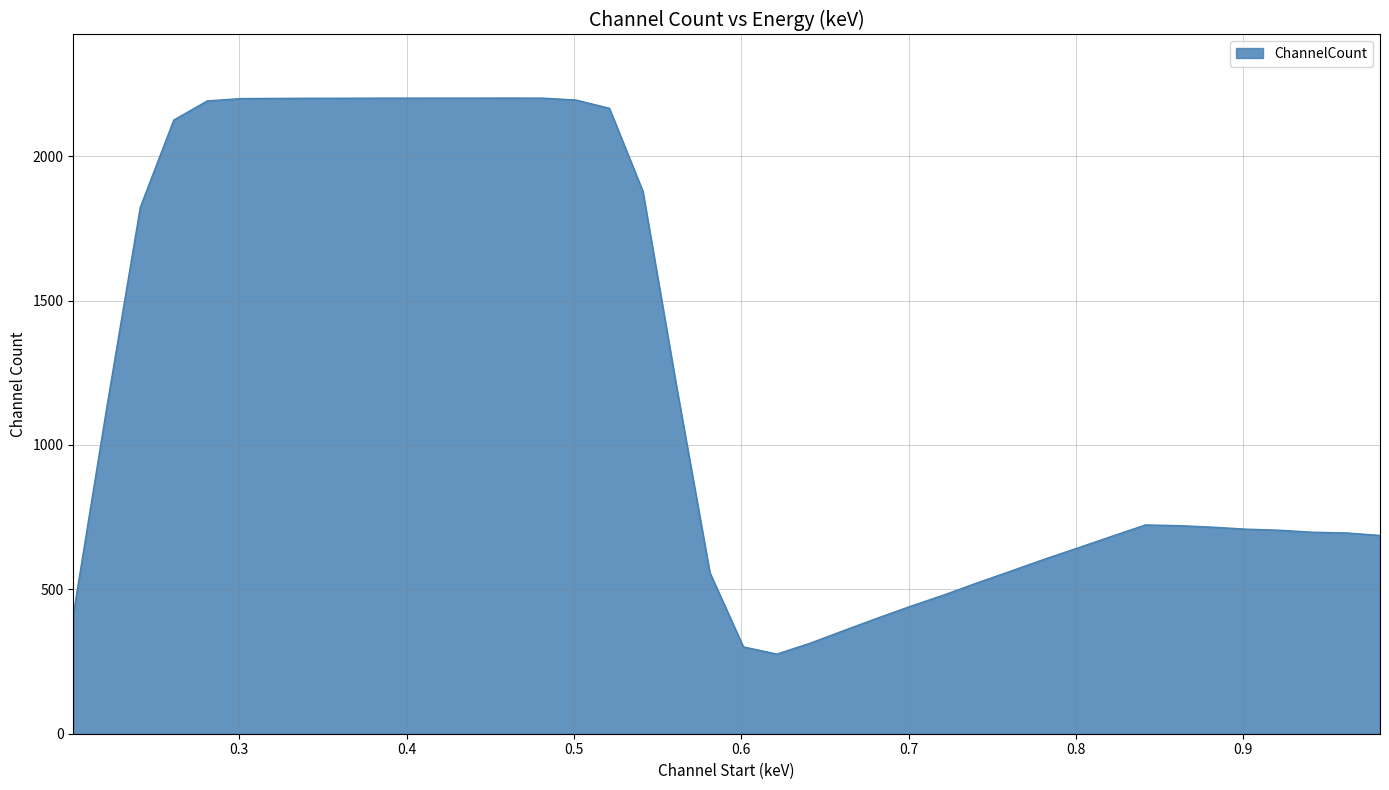

What is the difference between the second highest and minimum values?

1925.7